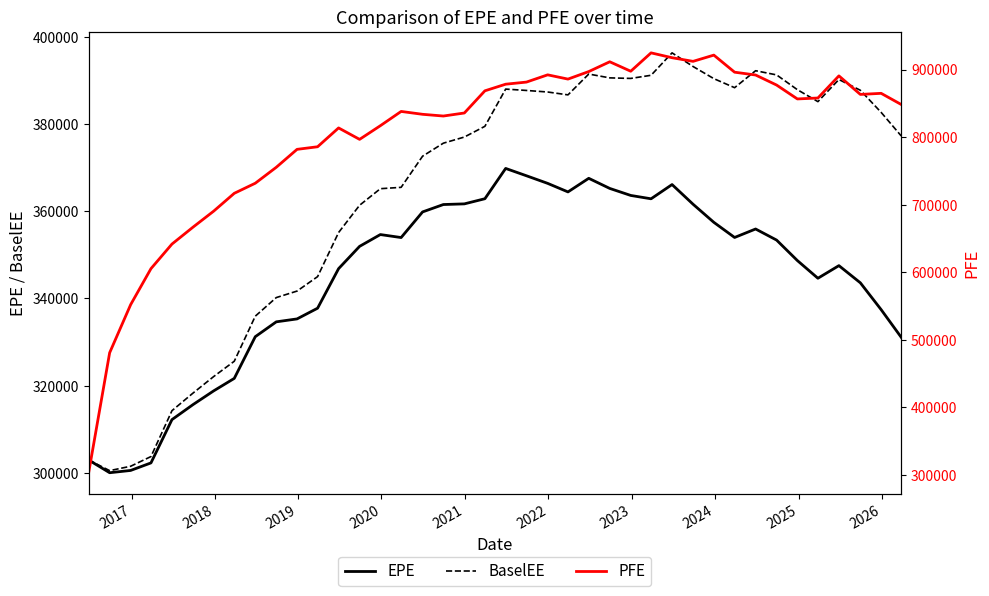

What is the difference between the second highest and second lowest values in the BaselEE series?

91757